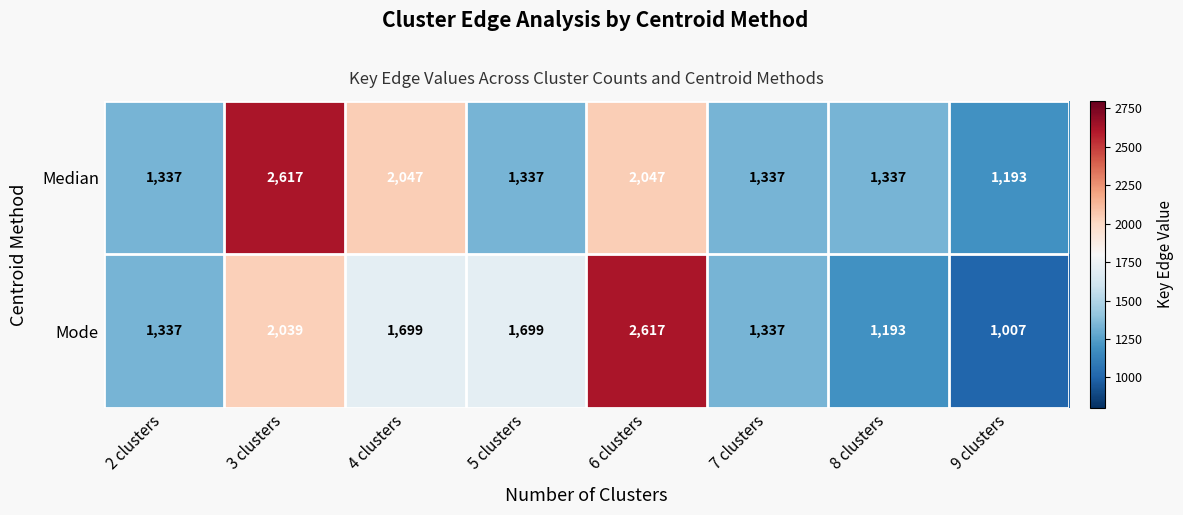

What is the total value across all series at 4 clusters?

3746